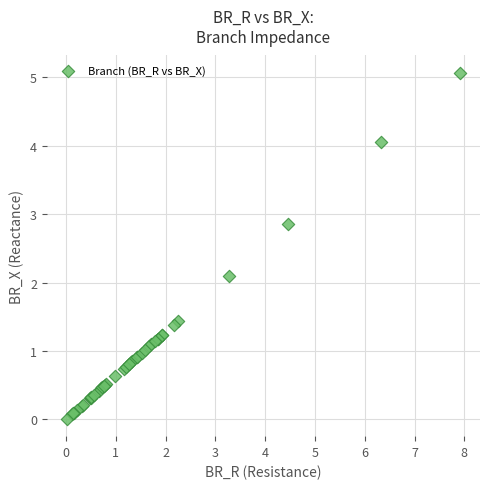

What Y value in the scatter plot is closest to 2?

2.1